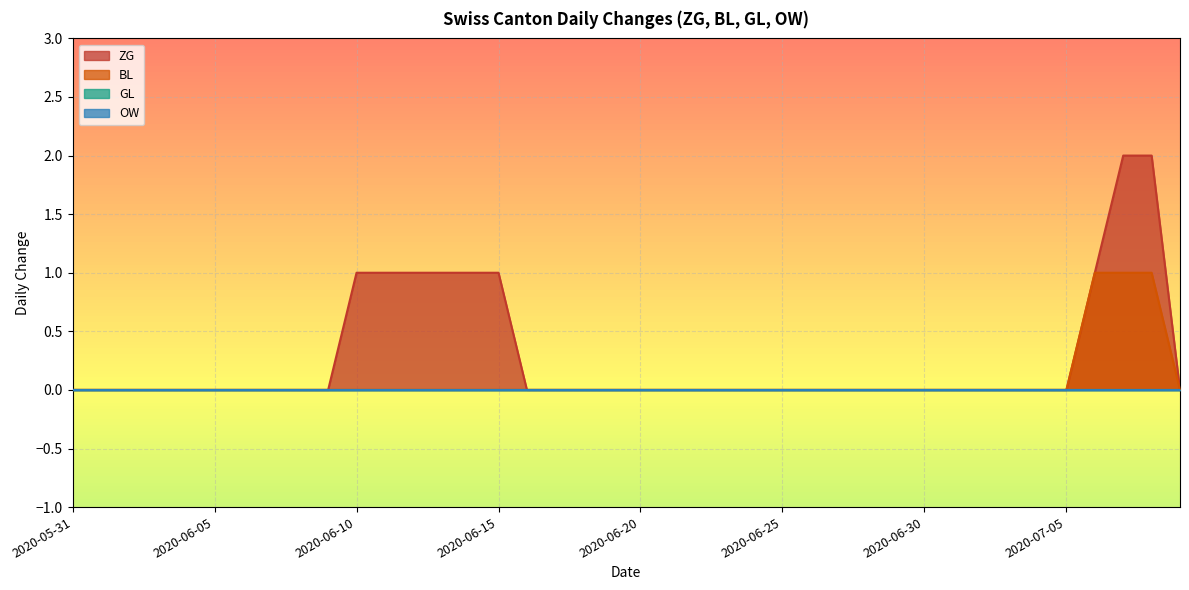

Does the chart display data point markers on the line(s)?

No